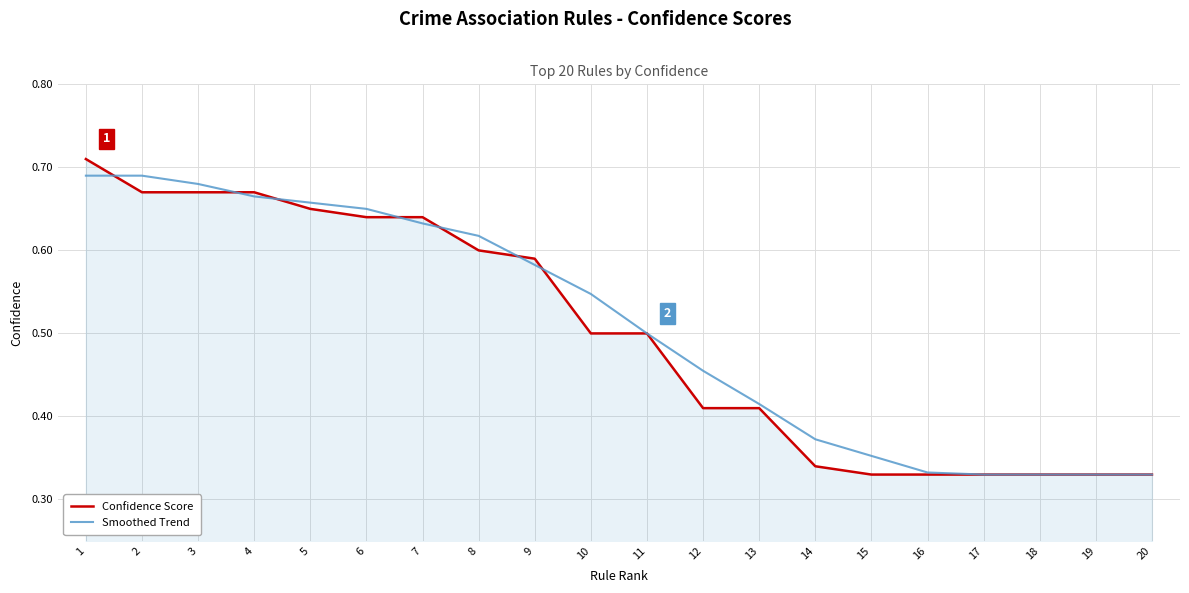

What is the sum of all Smoothed Trend values?

10.2